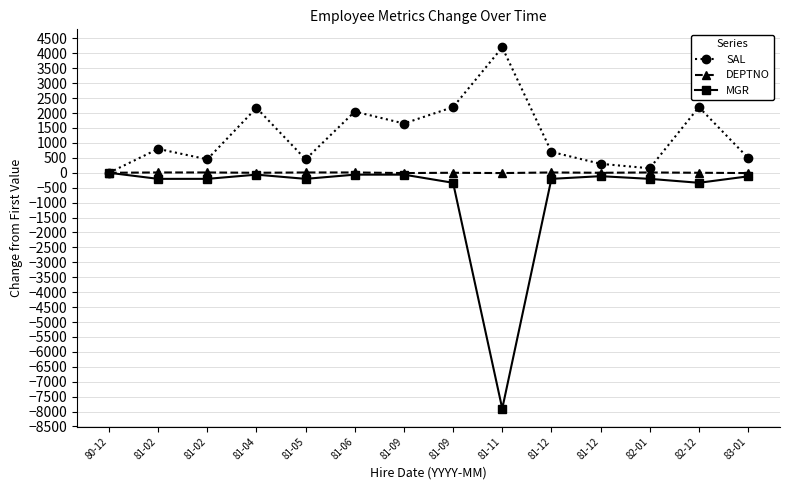

At how many categories does at least one series exceed 2265?

1